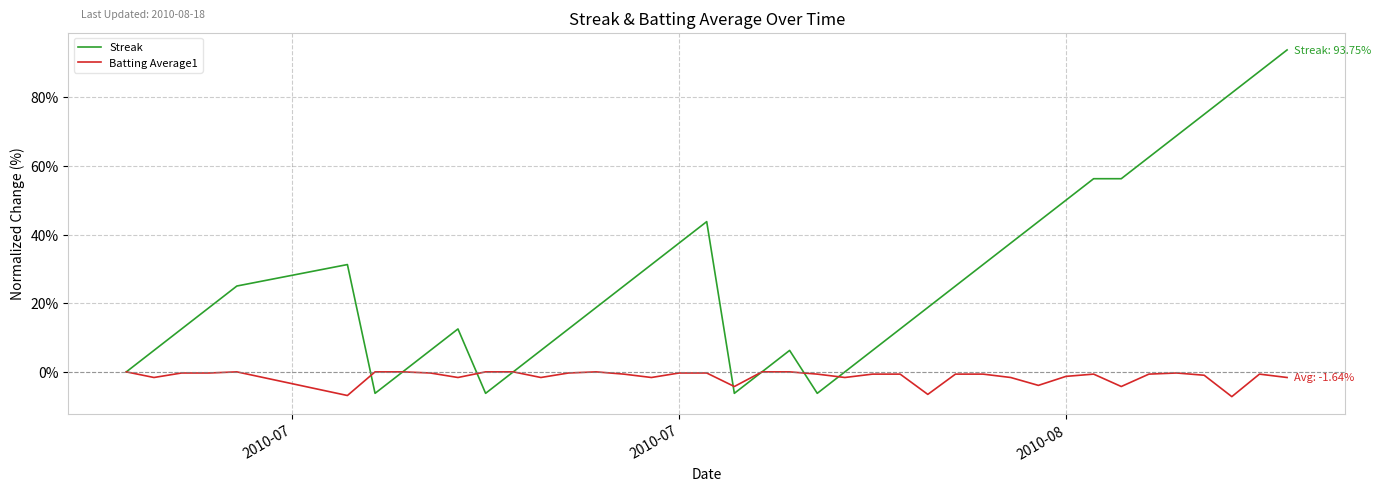

What is the greatest value displayed?

93.8